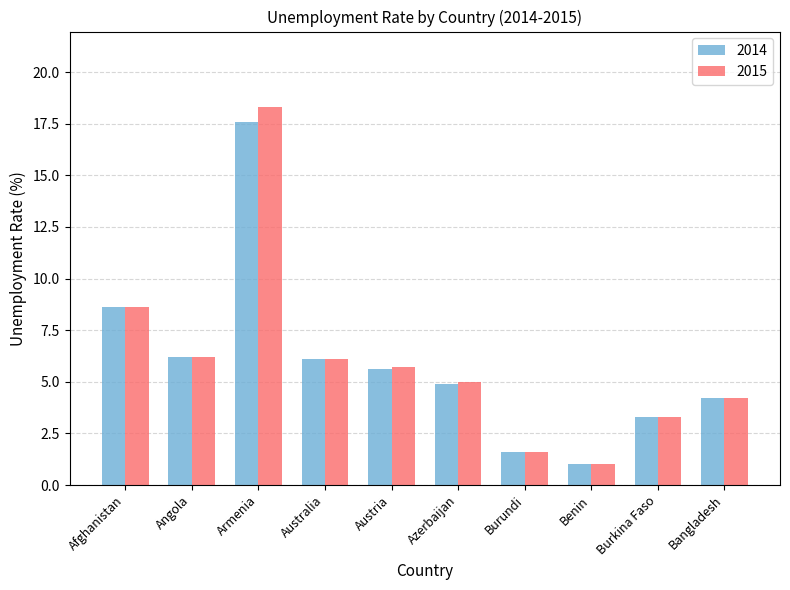

Reading right to left, list all the values displayed in this chart.

2014: Bangladesh=4.2	Burkina Faso=3.3	Benin=1.0	Burundi=1.6	Azerbaijan=4.9	Austria=5.6	Australia=6.1	Armenia=17.6	Angola=6.2	Afghanistan=8.6
2015: Bangladesh=4.2	Burkina Faso=3.3	Benin=1.0	Burundi=1.6	Azerbaijan=5.0	Austria=5.7	Australia=6.1	Armenia=18.3	Angola=6.2	Afghanistan=8.6